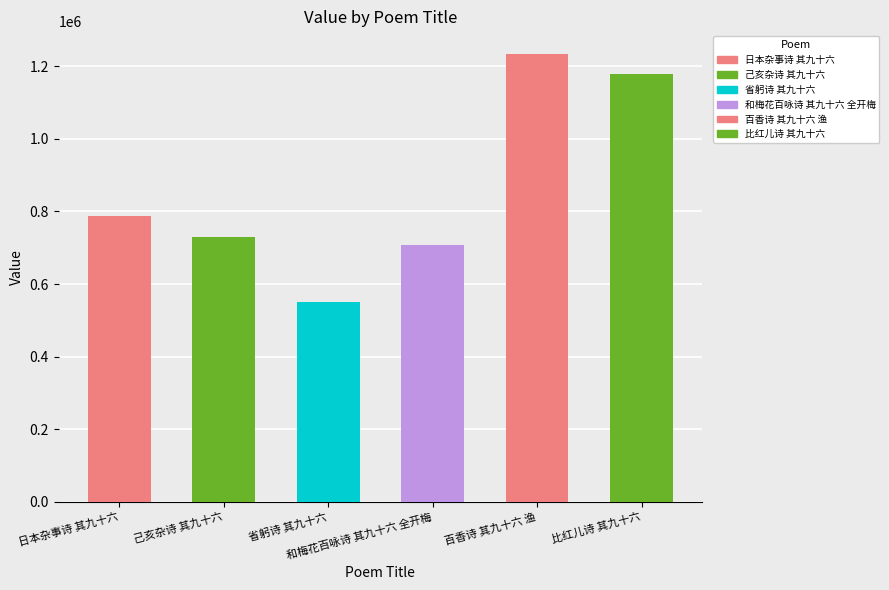

Rank the categories by value from highest to lowest.

百香诗 其九十六 渔, 比红儿诗 其九十六, 日本杂事诗 其九十六, 己亥杂诗 其九十六, 和梅花百咏诗 其九十六 全开梅, 省躬诗 其九十六